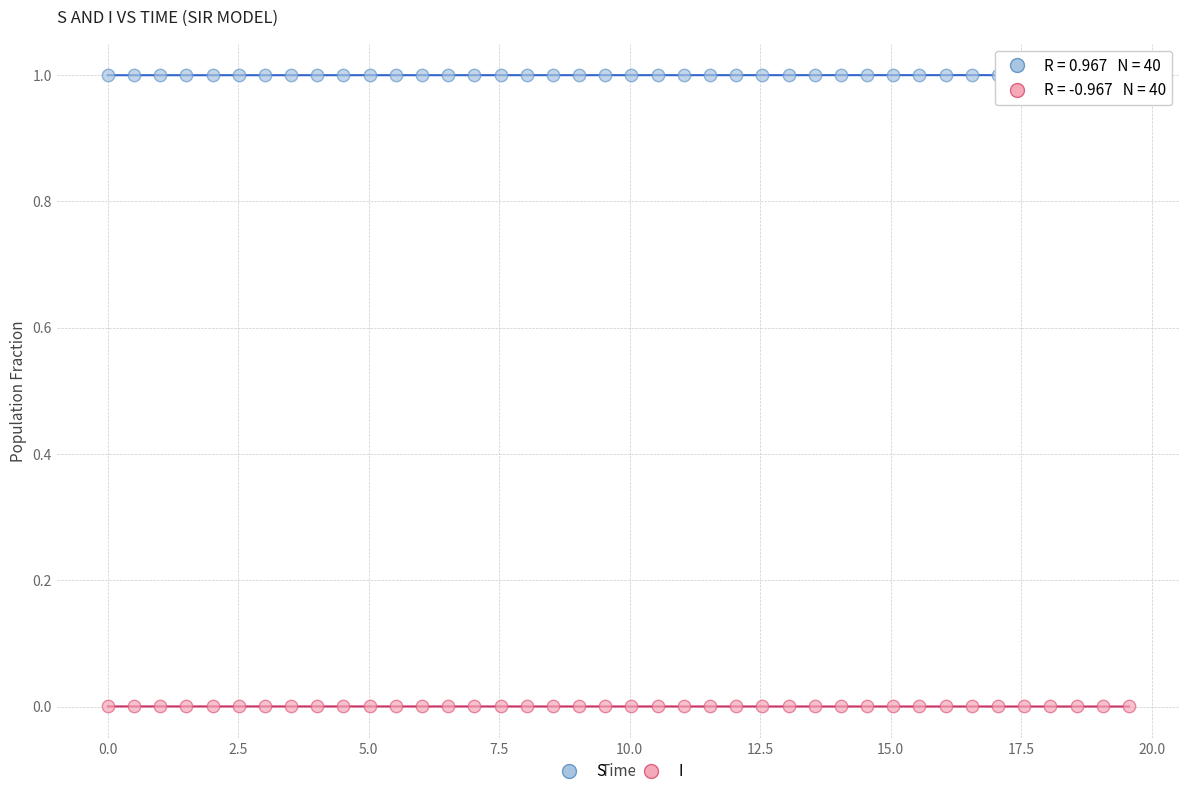

Across all data points, what is the range of Y values (max minus min)?

1.0